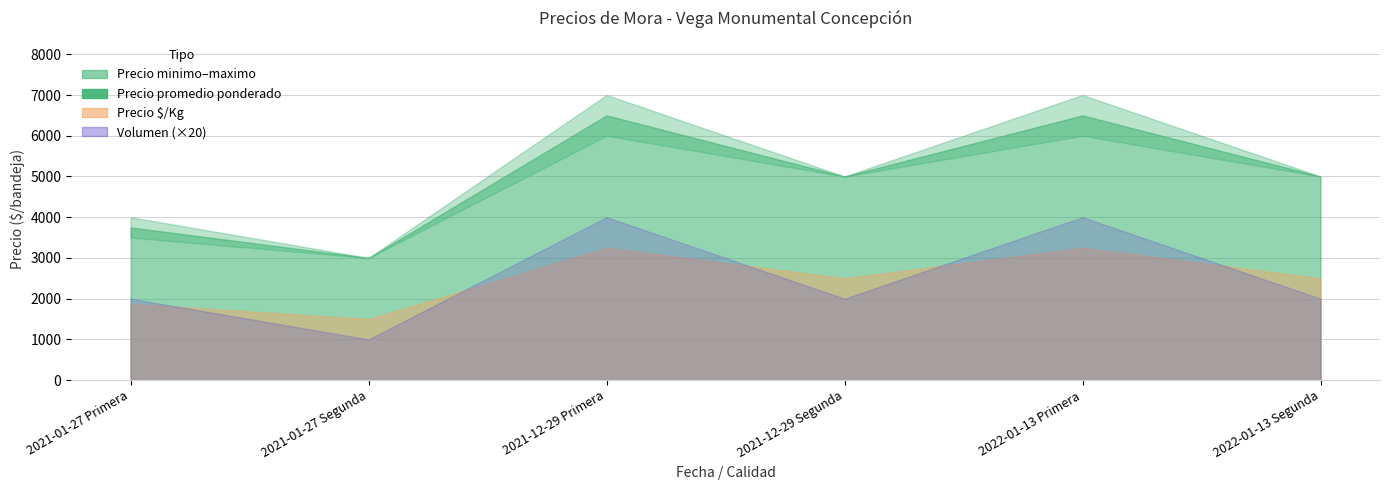

True or false: Precio minimo and Precio $/Kg cross at least once.

False